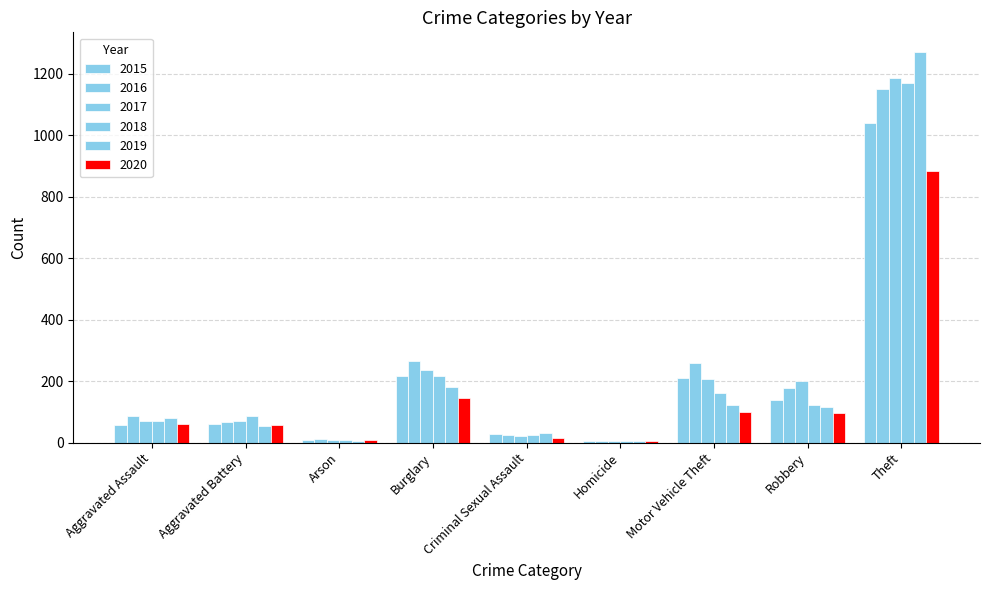

Read the 2015 value at Aggravated Battery.

60